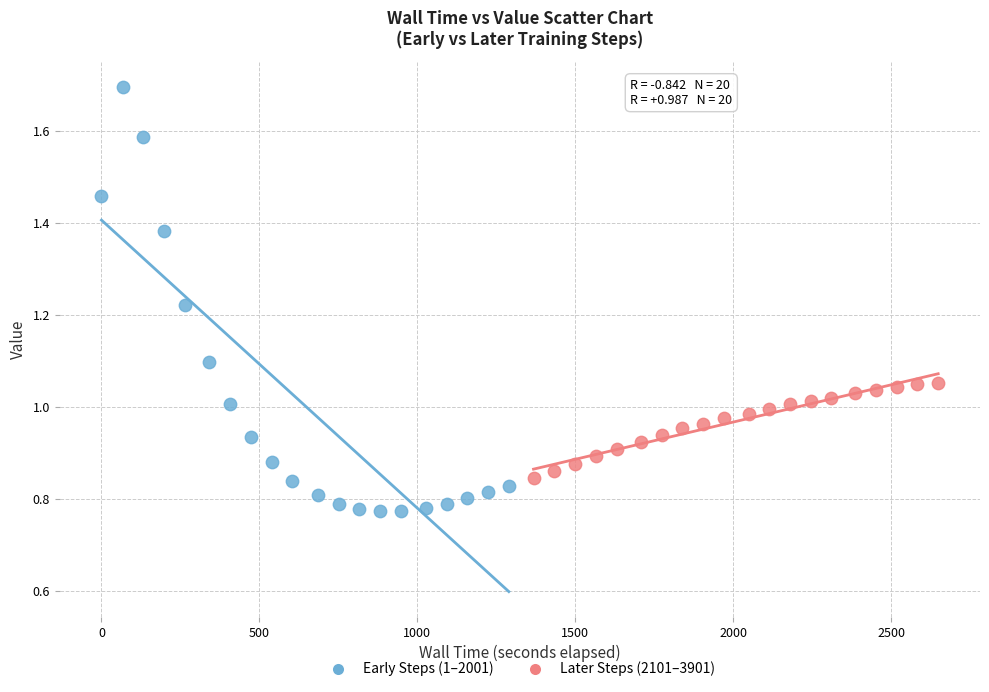

Which series contains the lowest Y value?

Early Steps (1–2001)